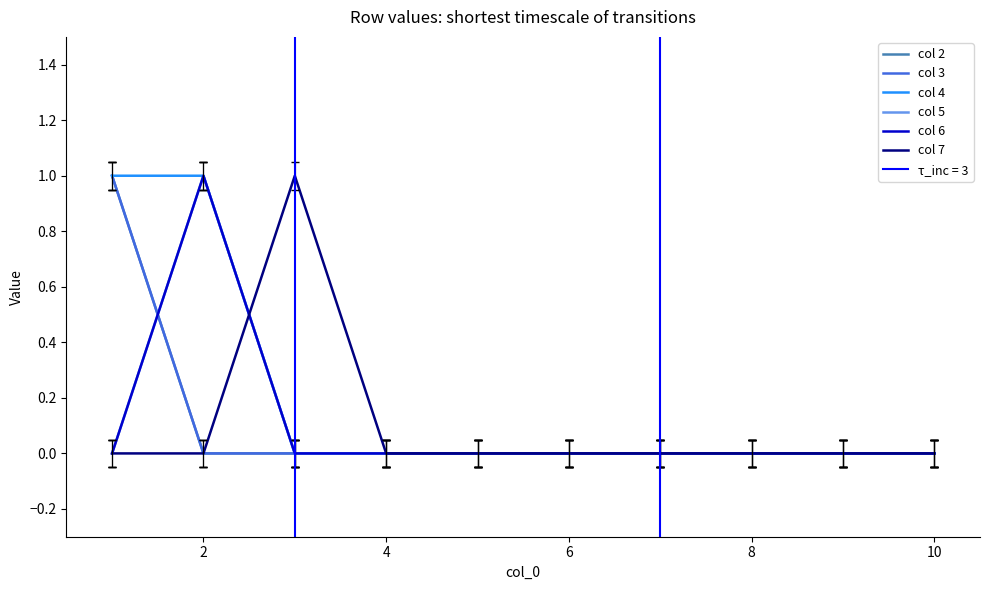

The value of col 6 at 2 is 1. True or false?

True